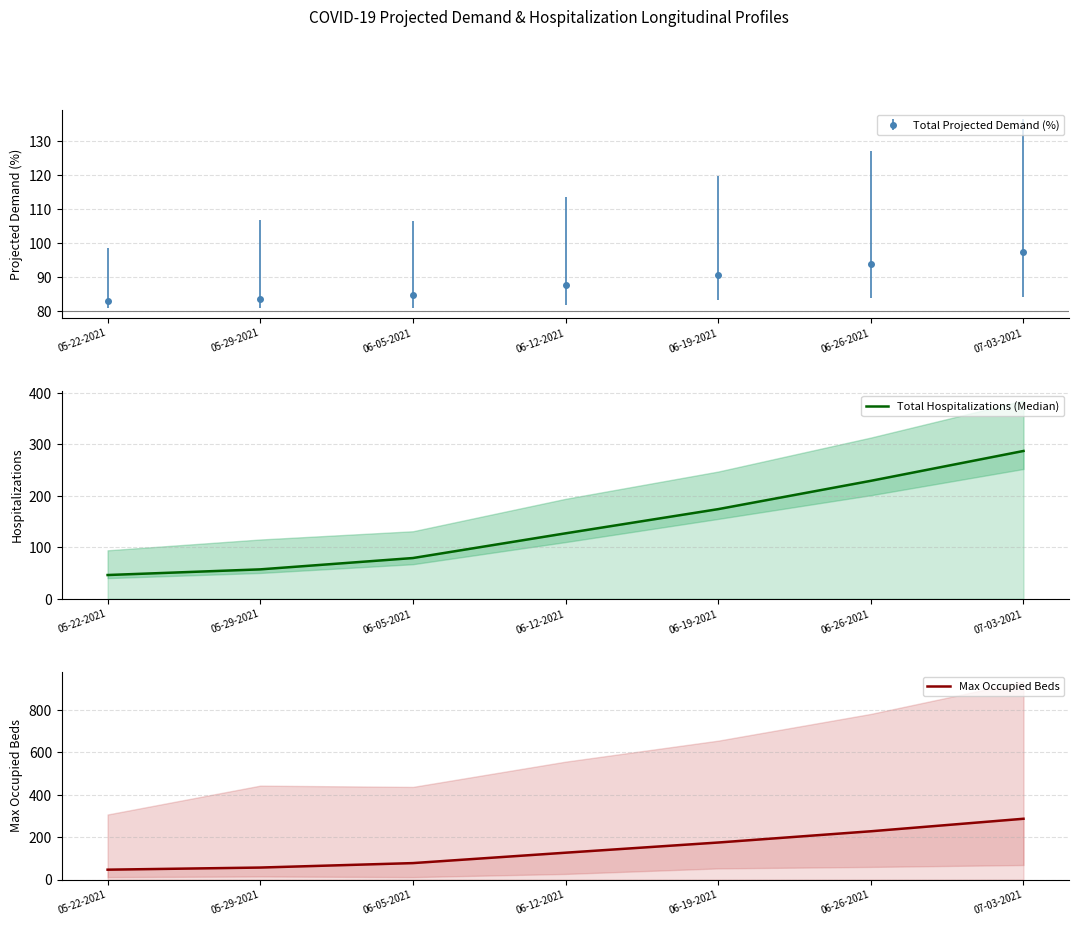

At which label does Total Projected Demand (%) first exceed 87?

06-12-2021